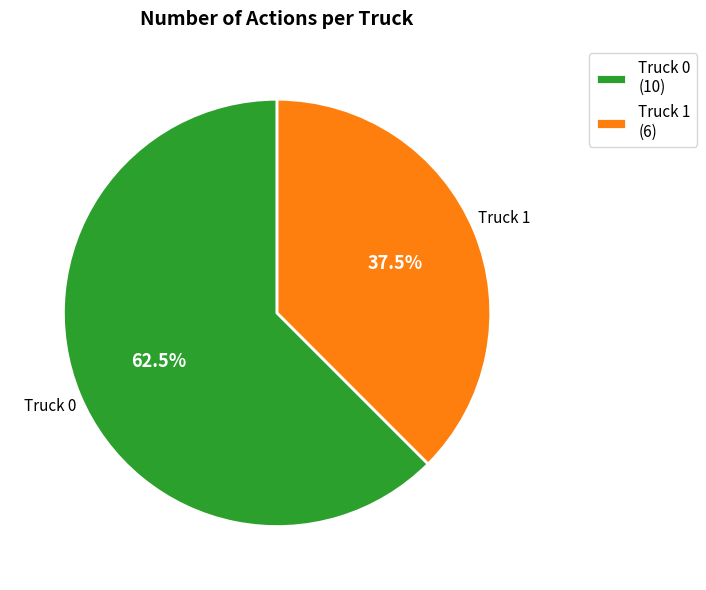

How many segments does this pie chart have?

2